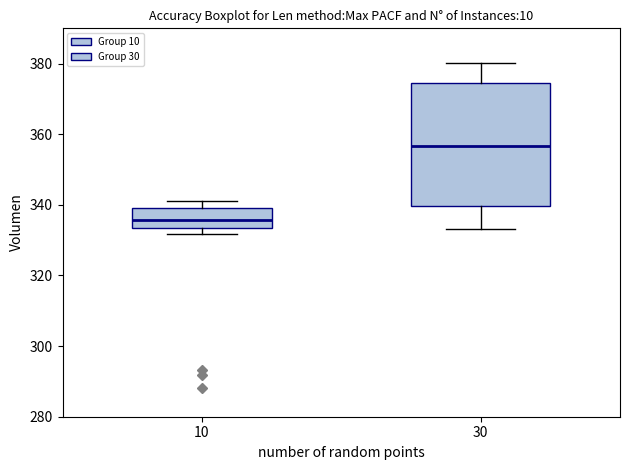

Comparing the boxes themselves (not the whiskers), which one is the tallest?

30